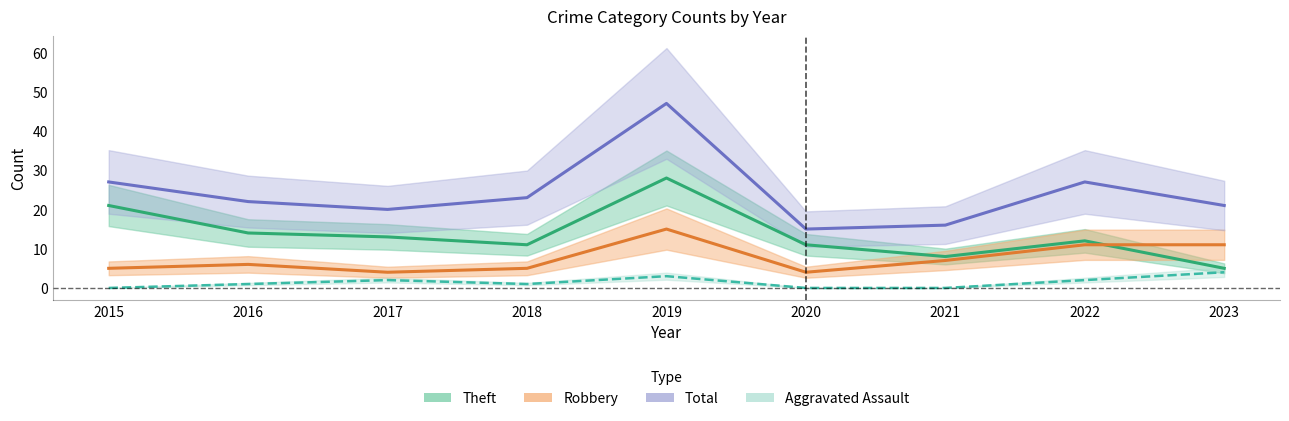

Where is the first local minimum for Aggravated Assault?

2018